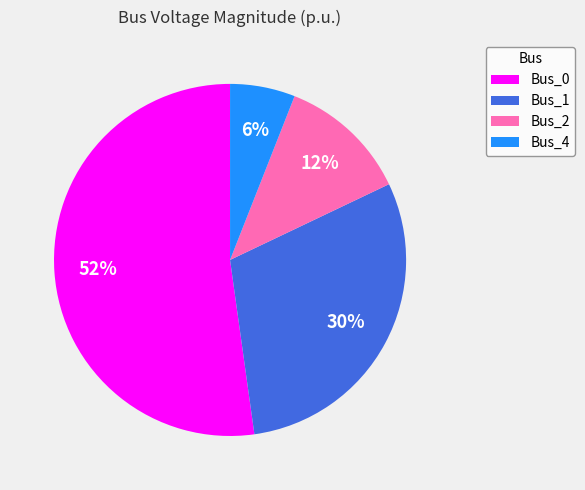

How many segments does this pie chart have?

4